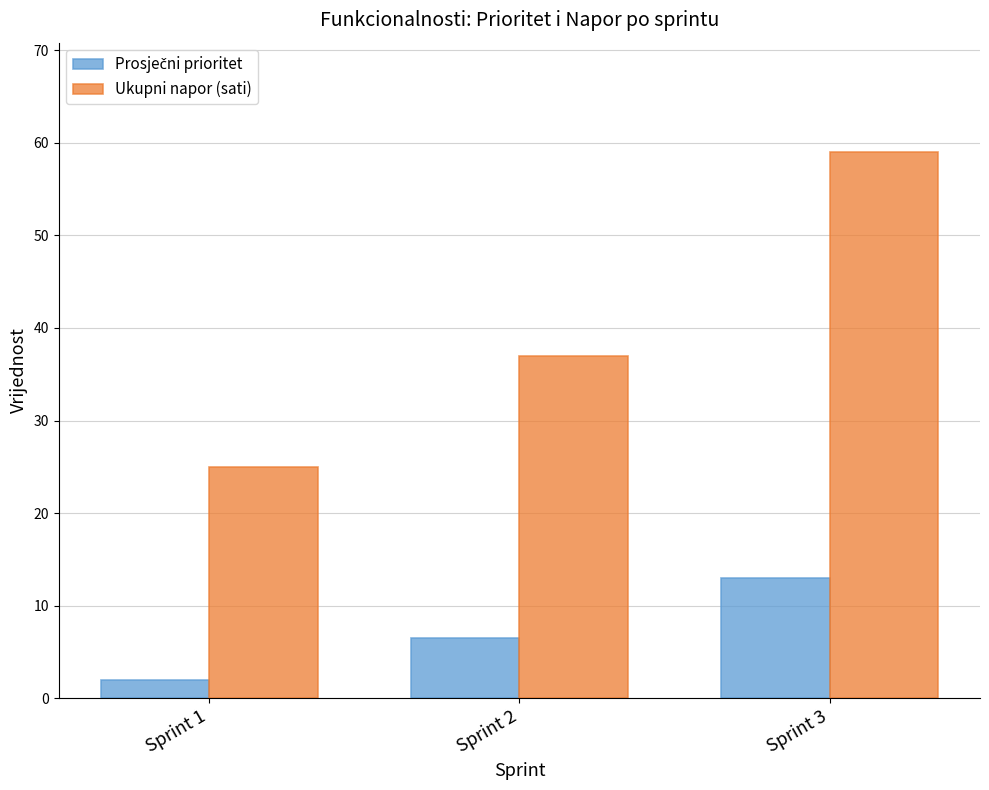

What is the minimum value shown in the chart?

2.0